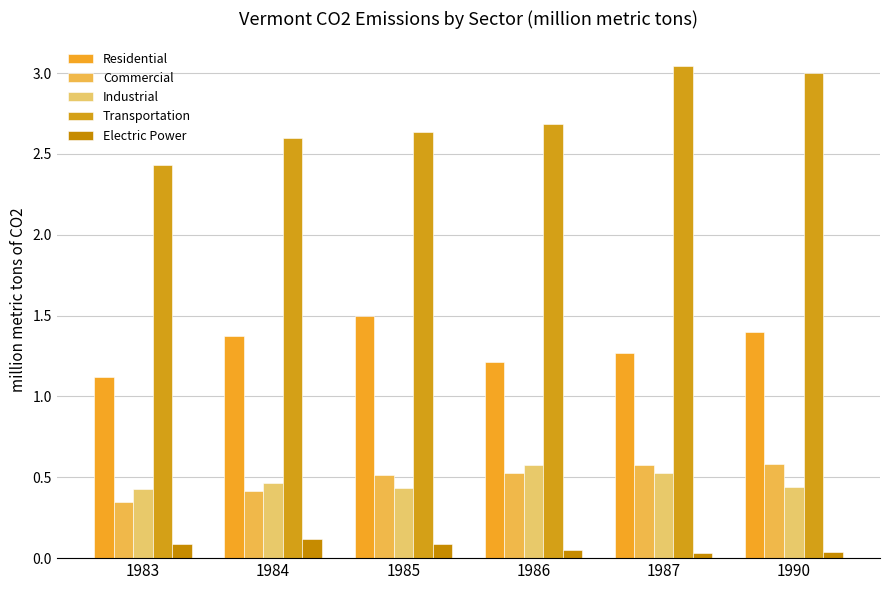

What is the value of the Residential bar at the 4th from the left?

1.2